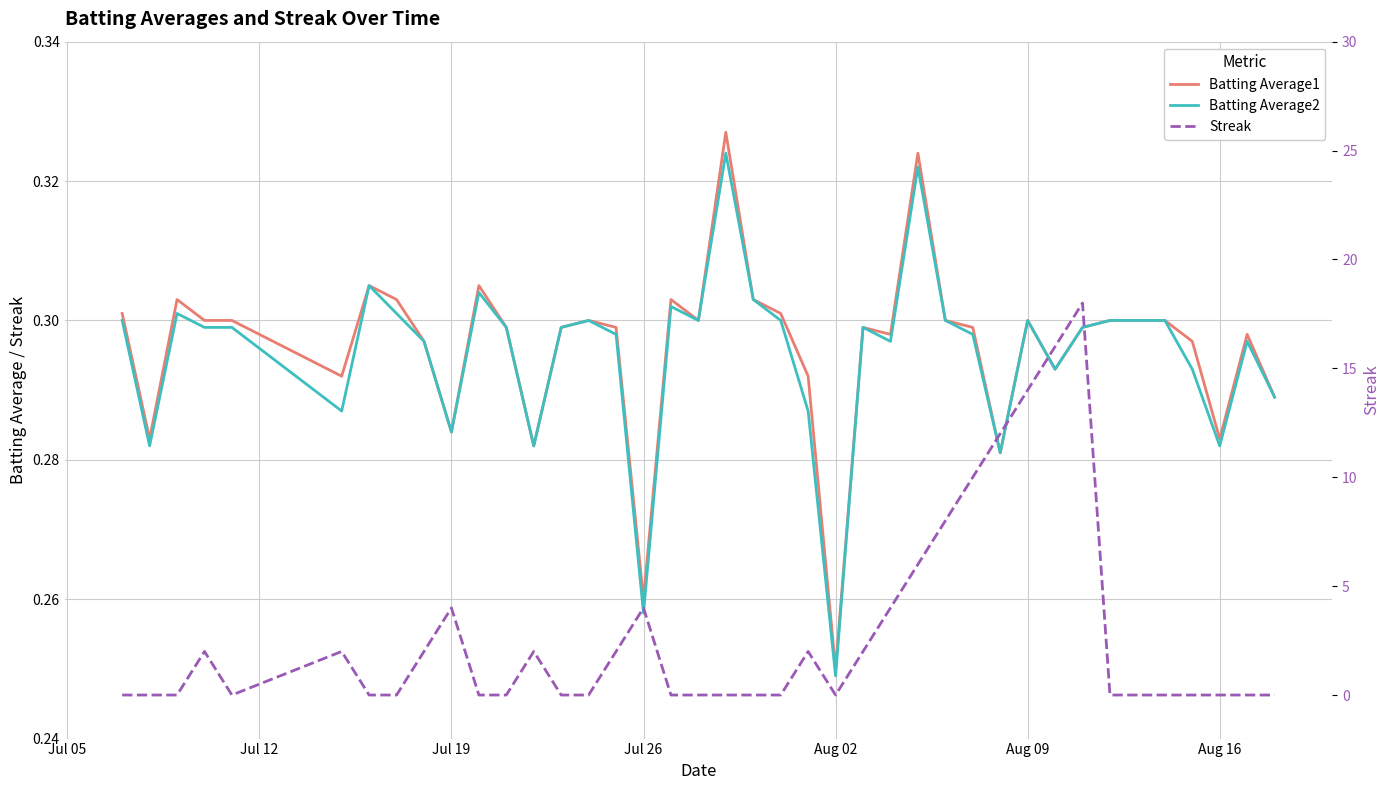

True or false: Batting Average2 and Batting Average1 cross at least once.

False